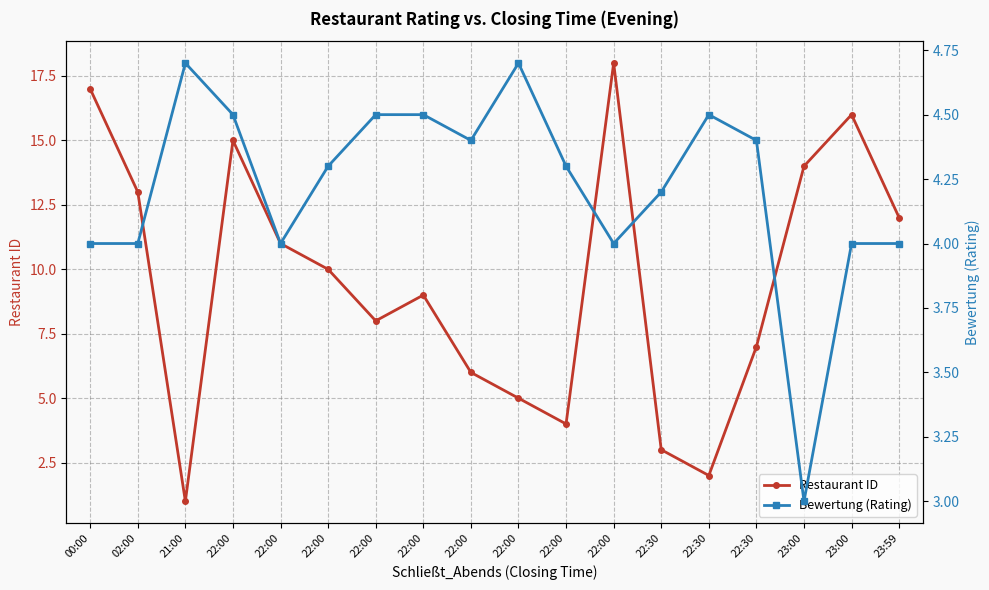

How many lines are shown in the chart?

2